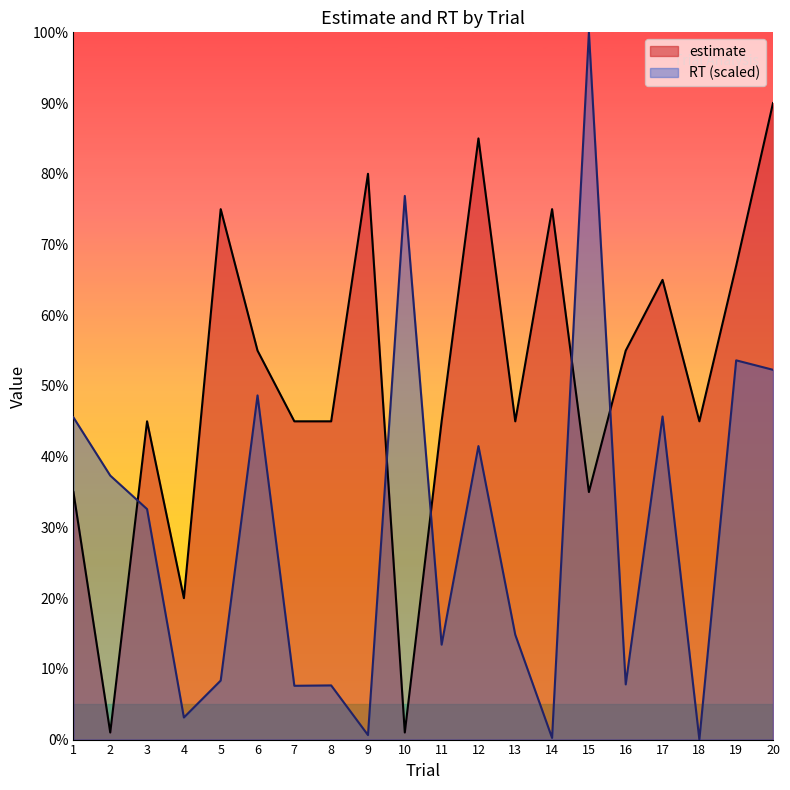

Rank the categories by RT (scaled) value from highest to lowest.

15, 10, 19, 20, 6, 17, 1, 12, 2, 3, 13, 11, 5, 16, 8, 7, 4, 9, 14, 18